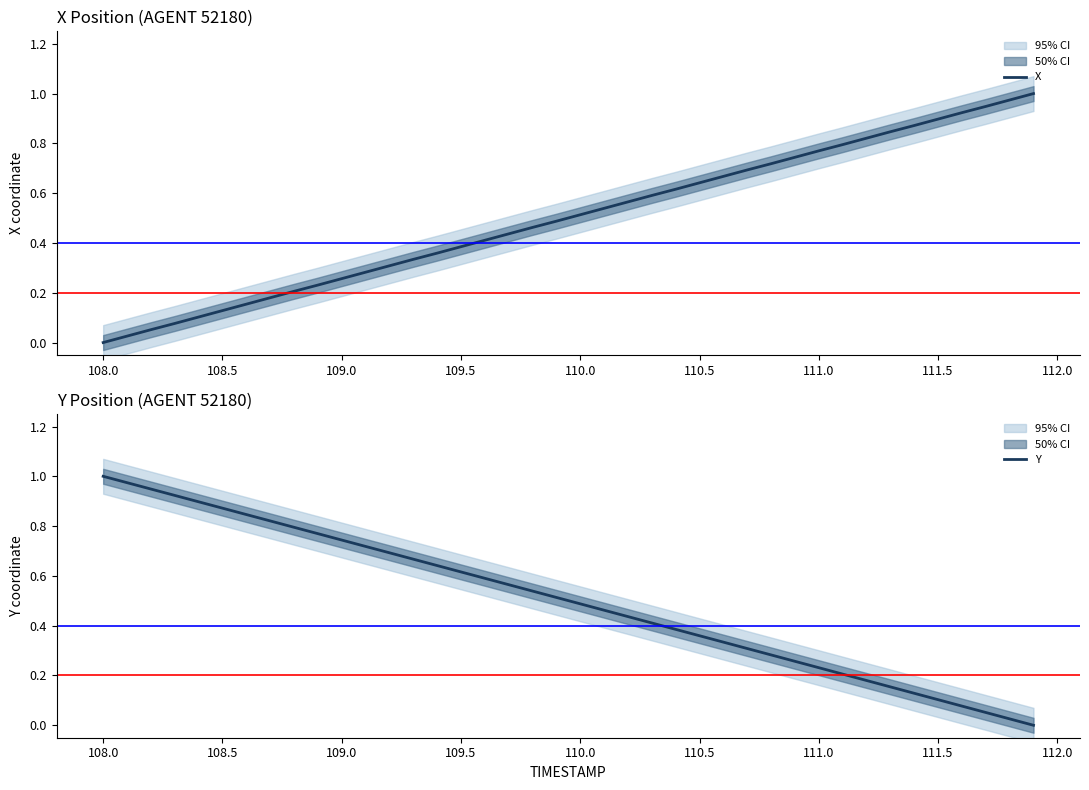

The X series shows 0.3 at 33. True or false?

False